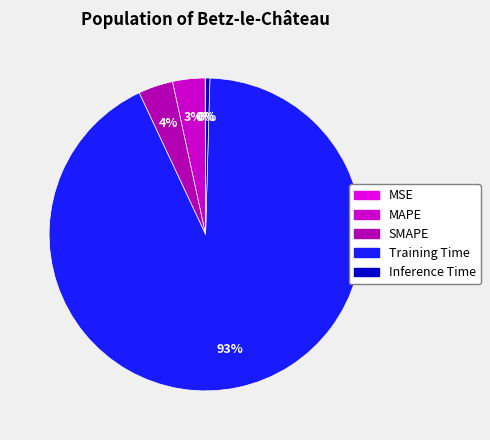

What is the largest slice in the pie chart?

Training Time